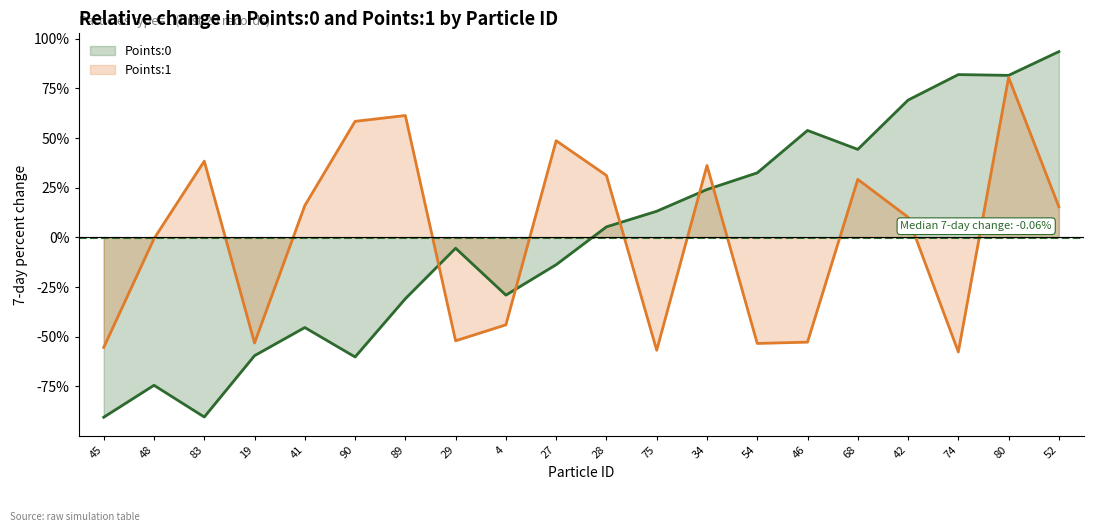

Is it true that Points:1 equals -79.0 at 74?

False